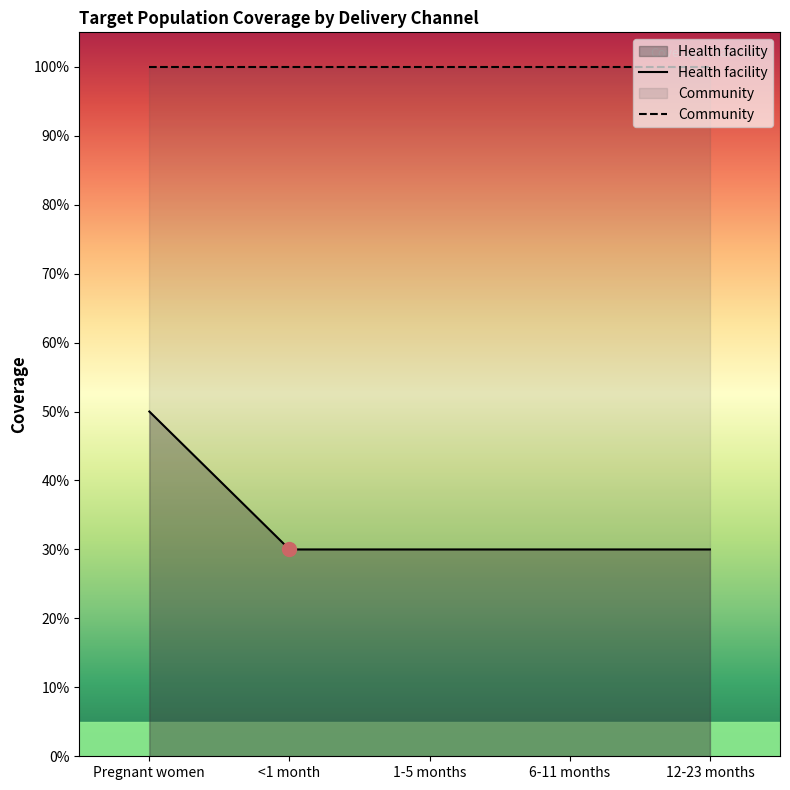

What is the sum of all values?

1.7